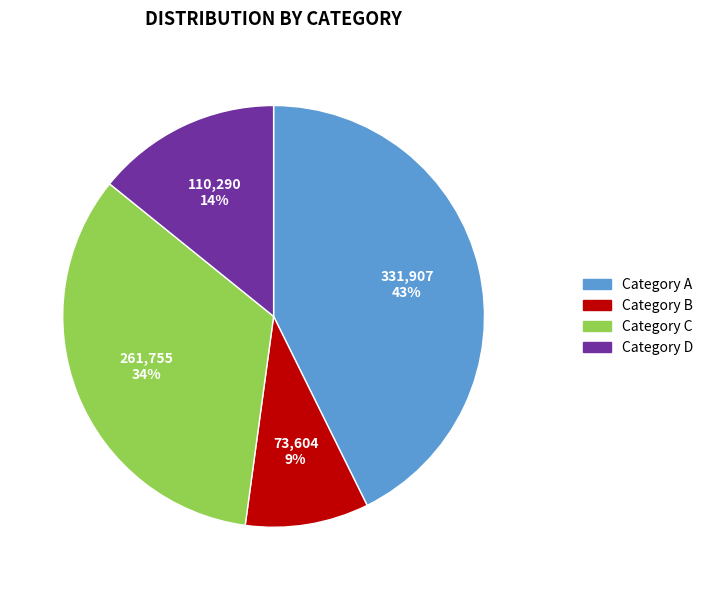

To the nearest percent, what is the average slice percentage?

25%